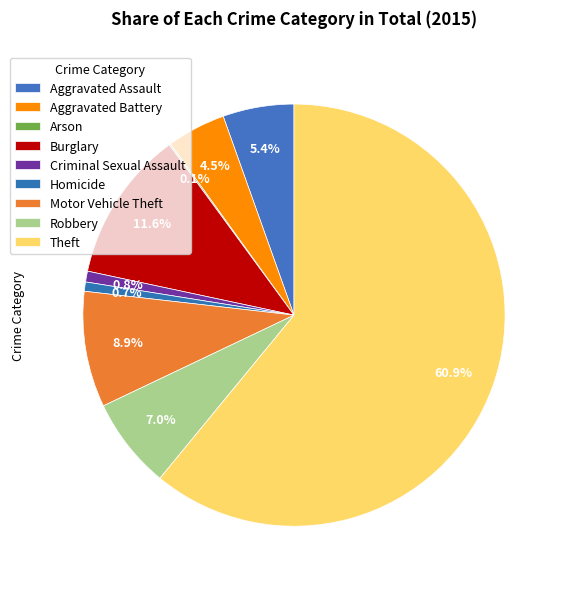

How many slices are in this pie chart?

9